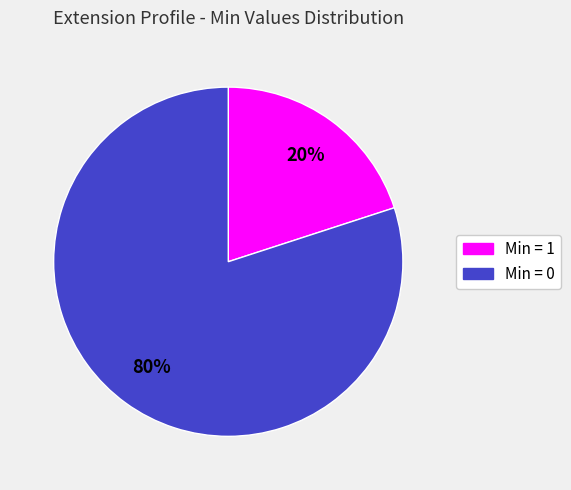

How many slices are in this pie chart?

2